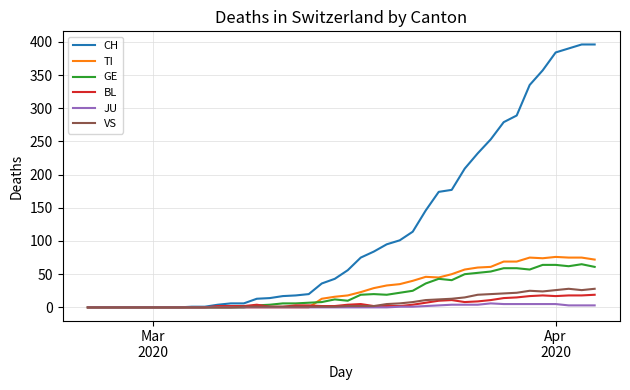

What is the average value of the JU series?

1